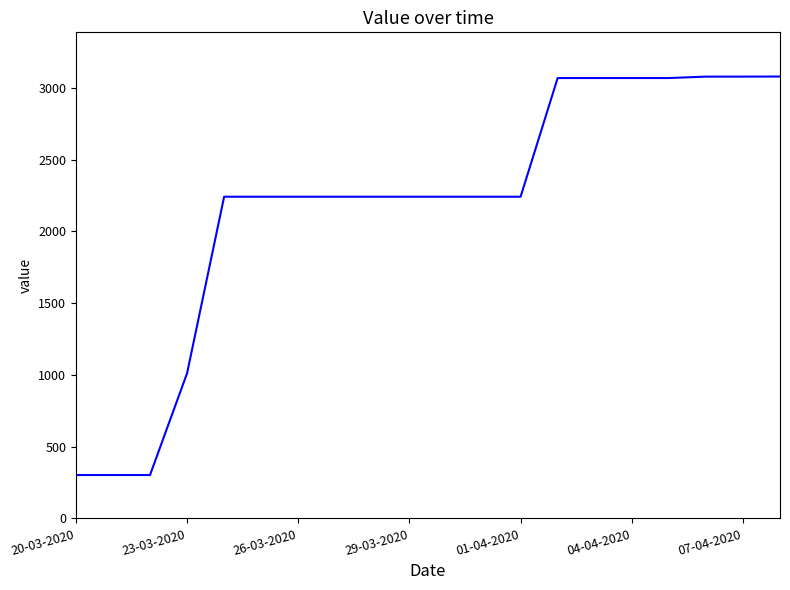

What is the maximum value shown in the chart?

3080.0